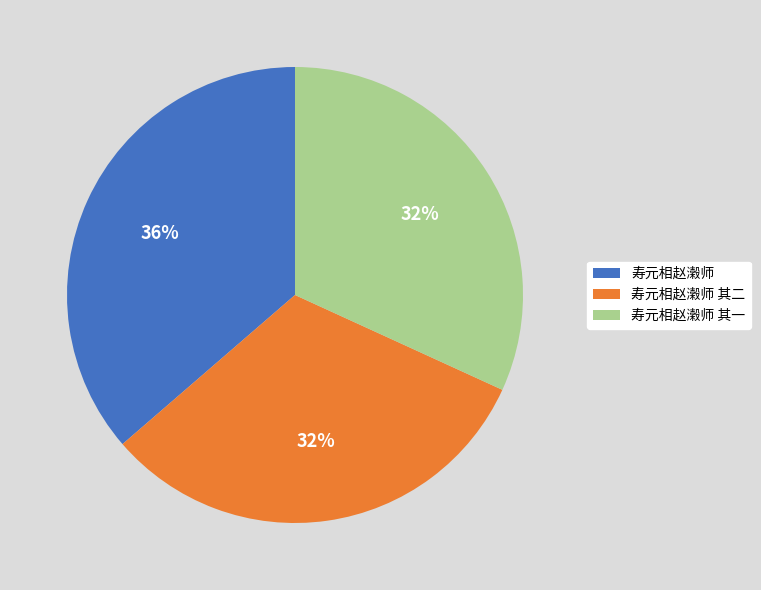

Combined, do 寿元相赵濲师 其一 and 寿元相赵濲师 account for over 50%?

Yes